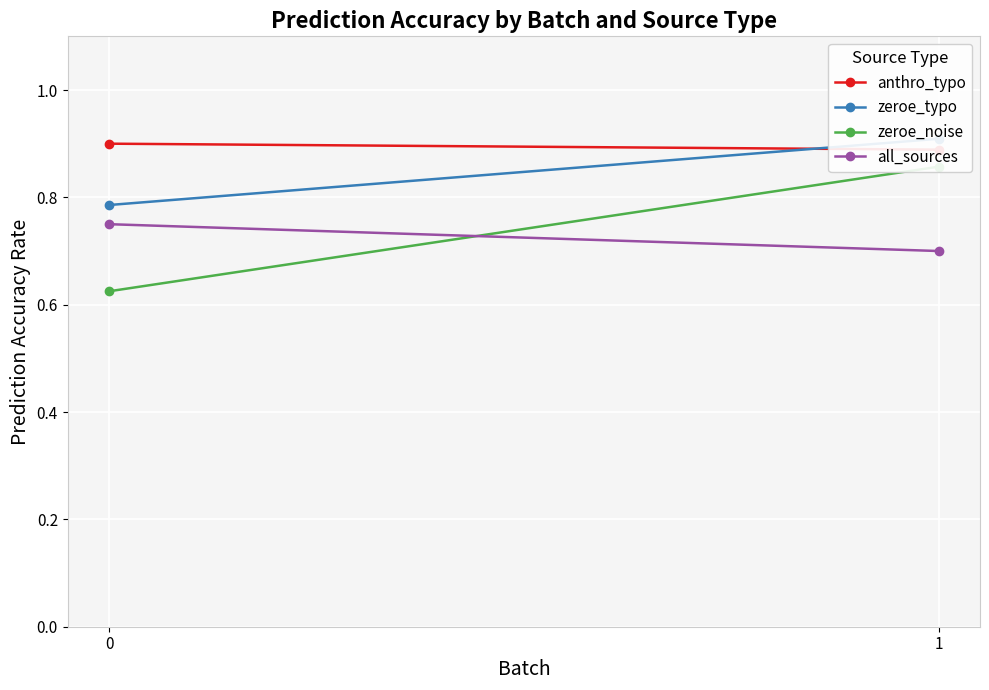

What is the difference between the highest and lowest values at 0?

0.3